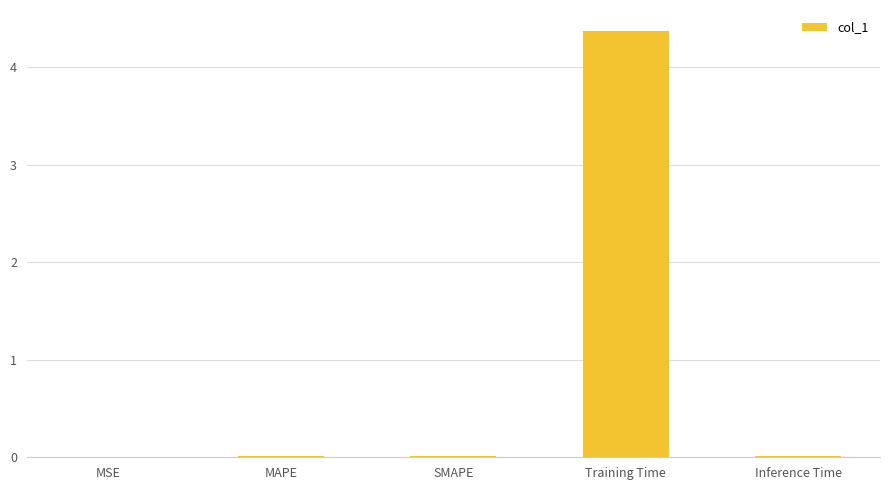

Which category has the highest value across all series?

Training Time